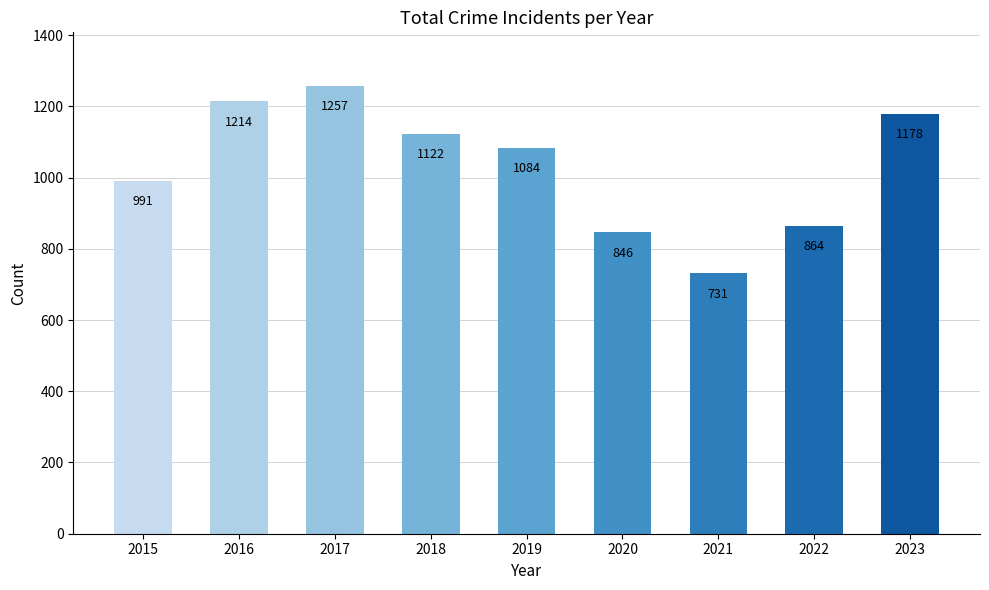

What is the sum of the values at 2022 and 2018?

1986